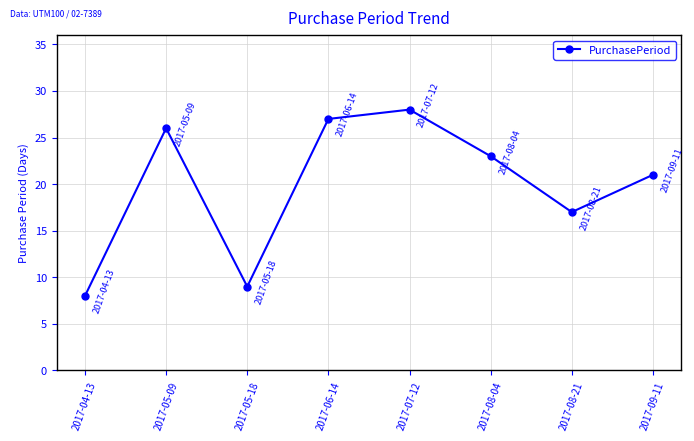

Does the chart display data point markers on the line(s)?

Yes